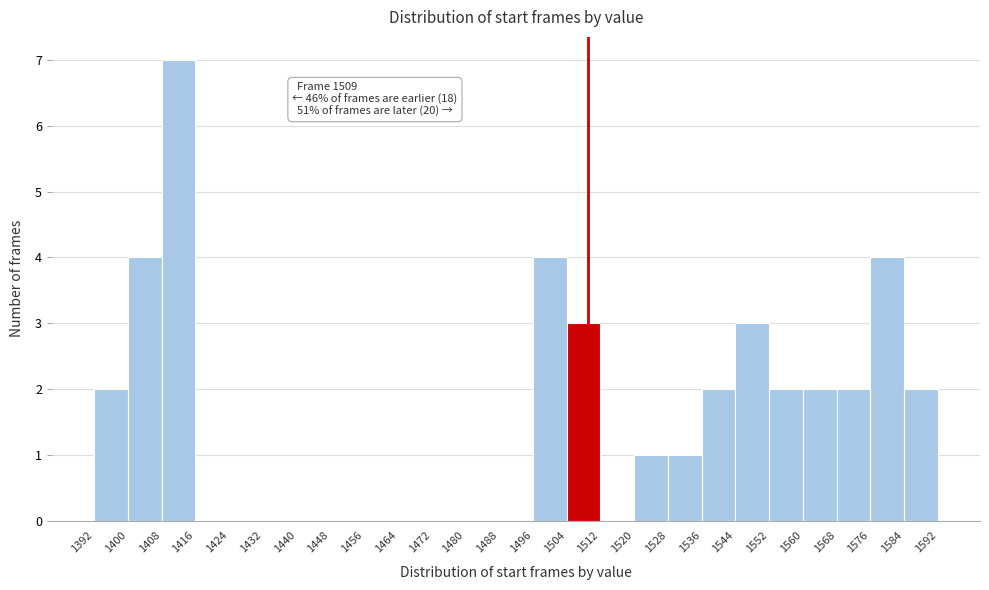

Which range on the x-axis has the tallest bar?

1408 to 1416